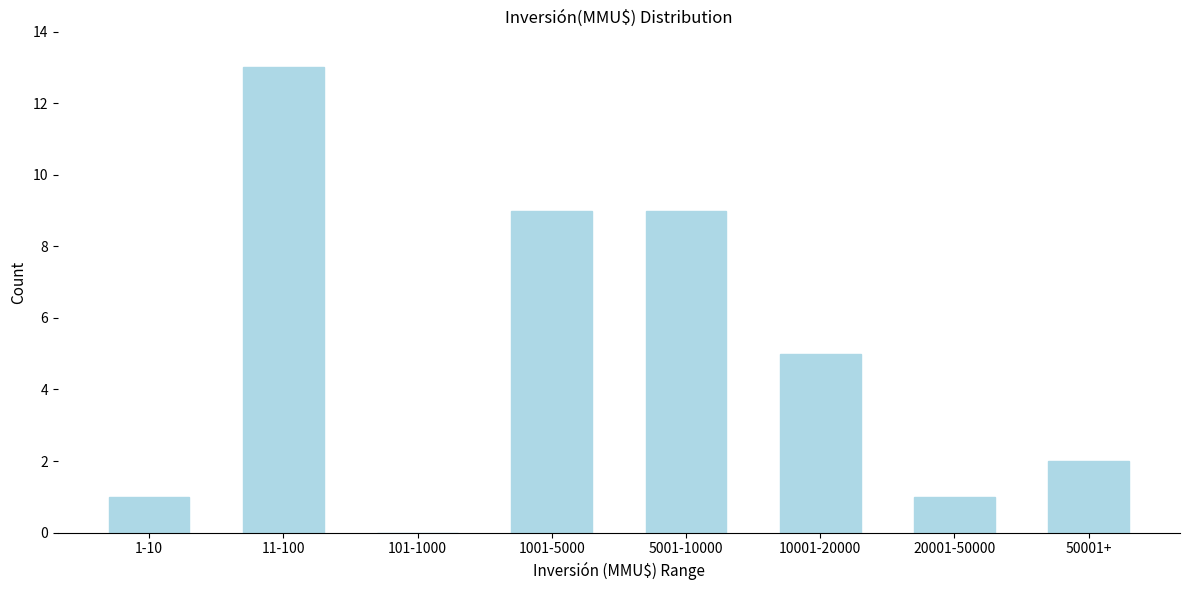

Reading right to left, what are all the values shown in this chart?

50001+=2	20001-50000=1	10001-20000=5	5001-10000=9	1001-5000=9	101-1000=0	11-100=13	1-10=1